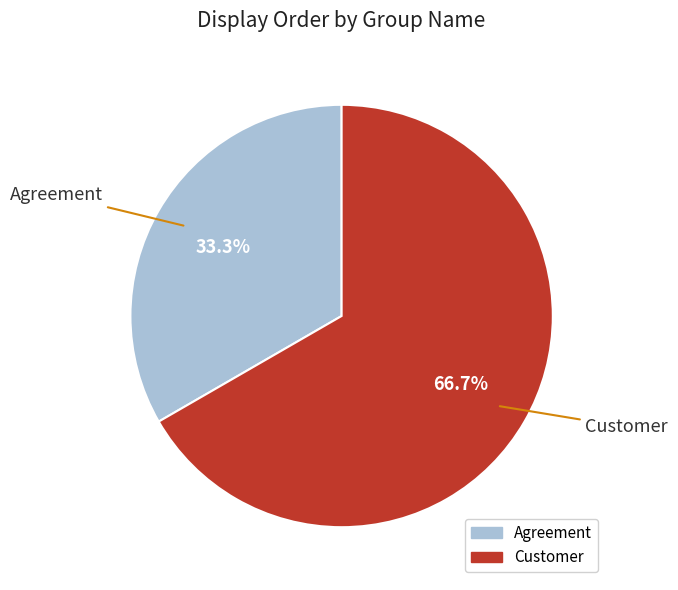

True or false: Agreement accounts for 33% of the total.

True